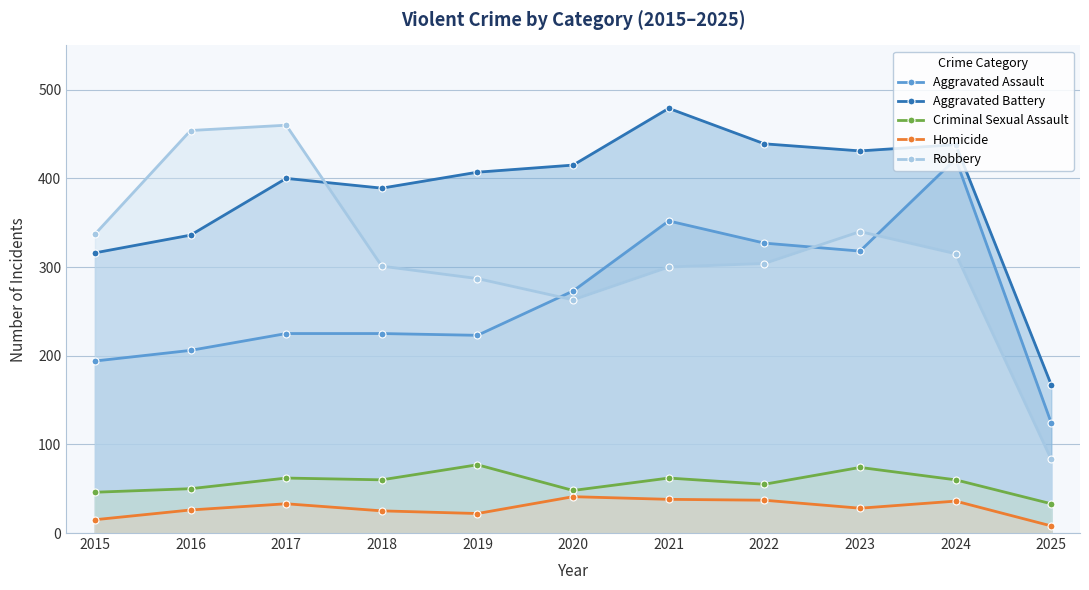

List the series in order of their peak value, lowest first.

Homicide, Criminal Sexual Assault, Aggravated Assault, Robbery, Aggravated Battery